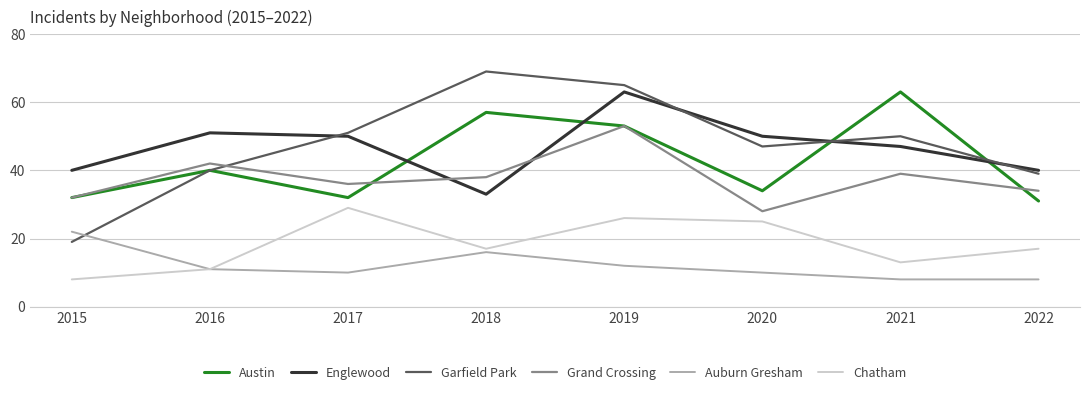

The value of Garfield Park at 2016 is 18. True or false?

False